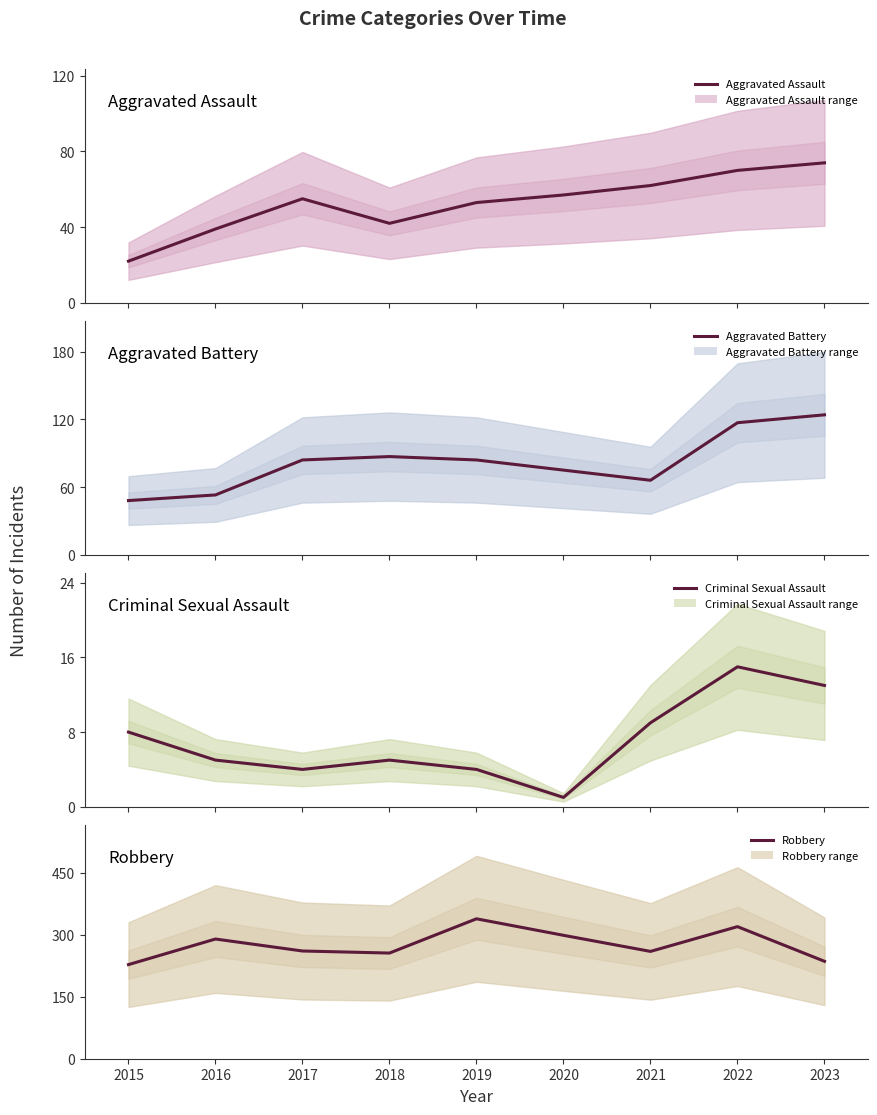

At which label does Robbery first exceed 261?

2016